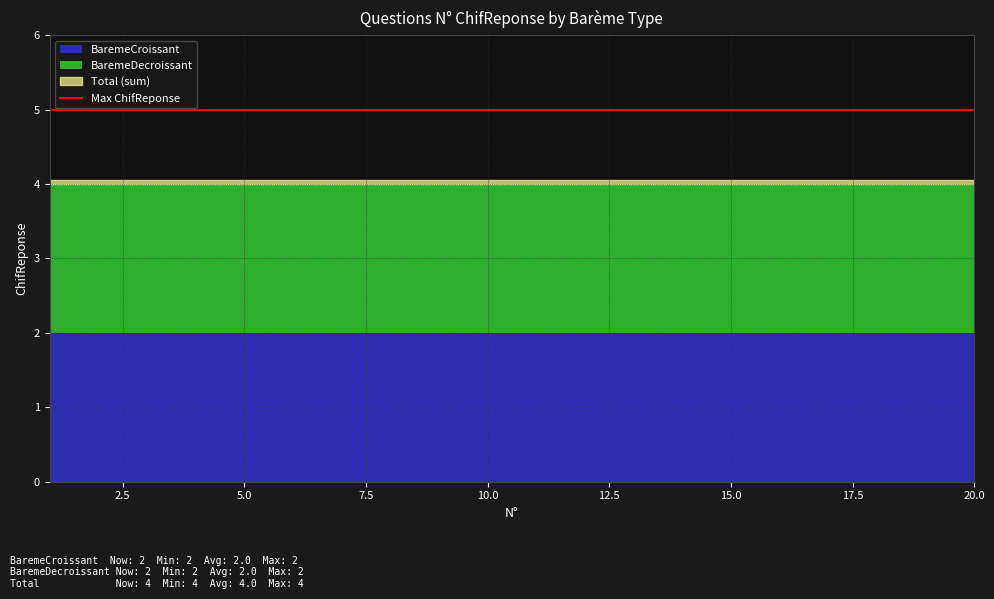

Reading left to right, extract all data points from this chart.

BaremeCroissant: 1=2	2=2	3=2	4=2	5=2	6=2	7=2	8=2	9=2	10=2	11=2	12=2	13=2	14=2	15=2	16=2	17=2	18=2	19=2	20=2
BaremeDecroissant: 1=2	2=2	3=2	4=2	5=2	6=2	7=2	8=2	9=2	10=2	11=2	12=2	13=2	14=2	15=2	16=2	17=2	18=2	19=2	20=2
Total: 1=4	2=4	3=4	4=4	5=4	6=4	7=4	8=4	9=4	10=4	11=4	12=4	13=4	14=4	15=4	16=4	17=4	18=4	19=4	20=4